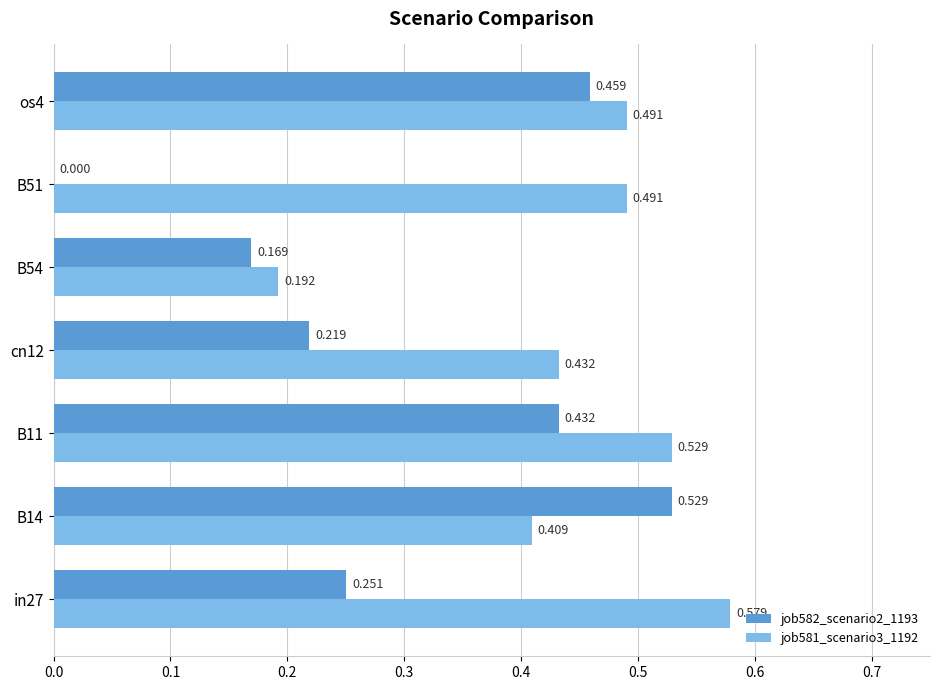

Count the number of data series in this chart.

2